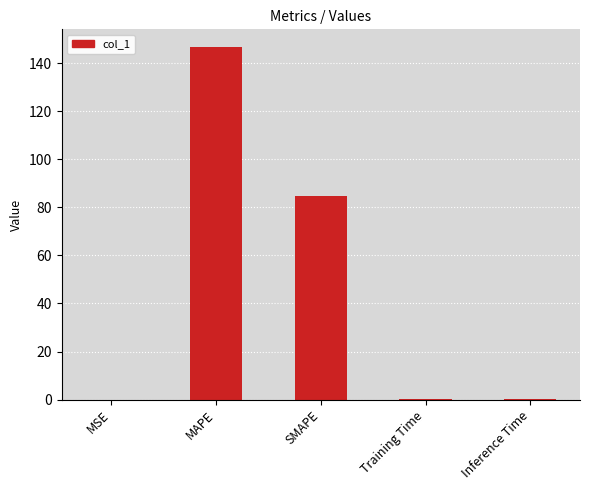

What is the sum of all values?

231.5